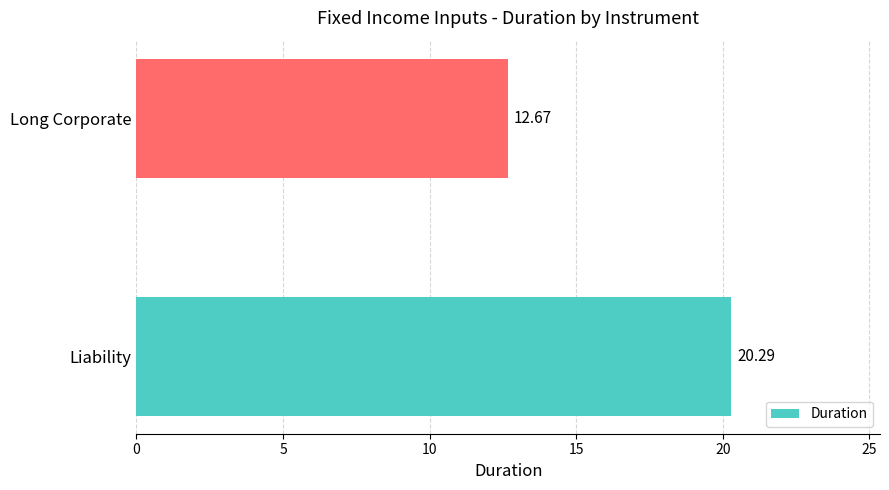

At which label is the value closest to 16?

Long Corporate